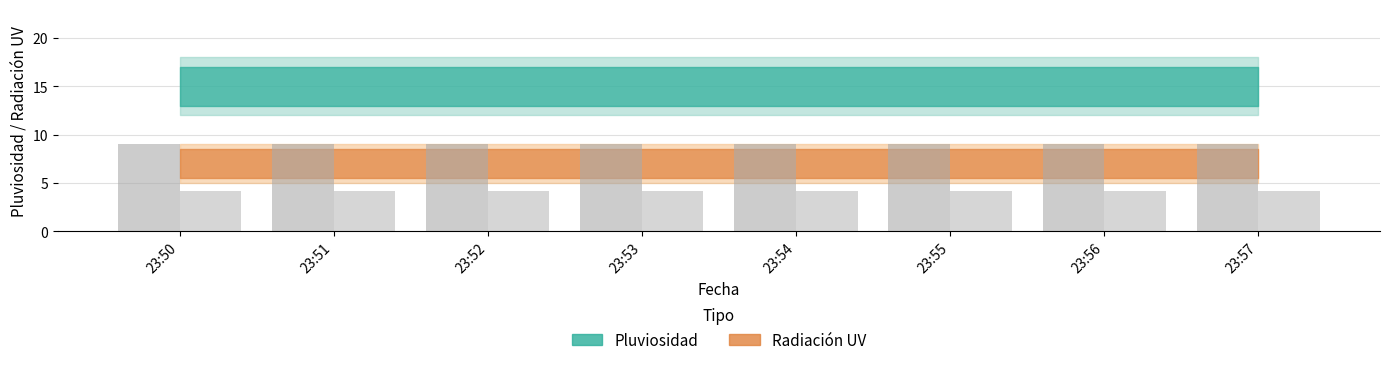

Reading left to right, extract all data points from this chart.

Pluviosidad: 23:50=15	23:51=15	23:52=15	23:53=15	23:54=15	23:55=15	23:56=15	23:57=15
Radiación UV: 23:50=7	23:51=7	23:52=7	23:53=7	23:54=7	23:55=7	23:56=7	23:57=7